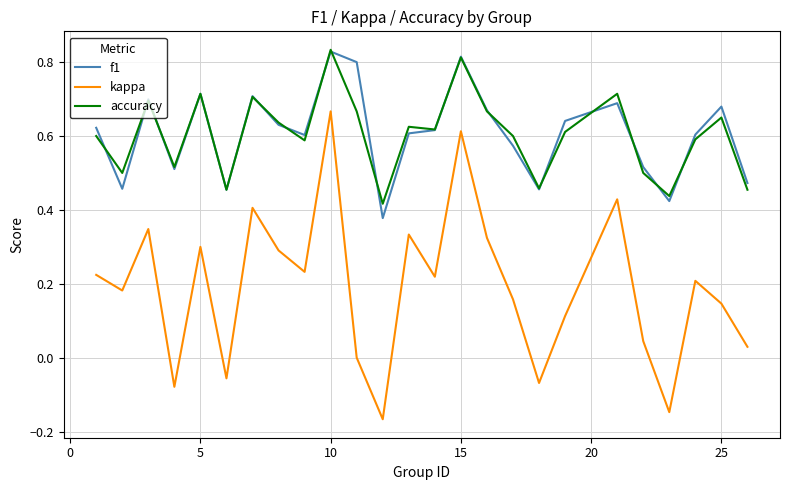

What is the sum of all accuracy values?

15.1